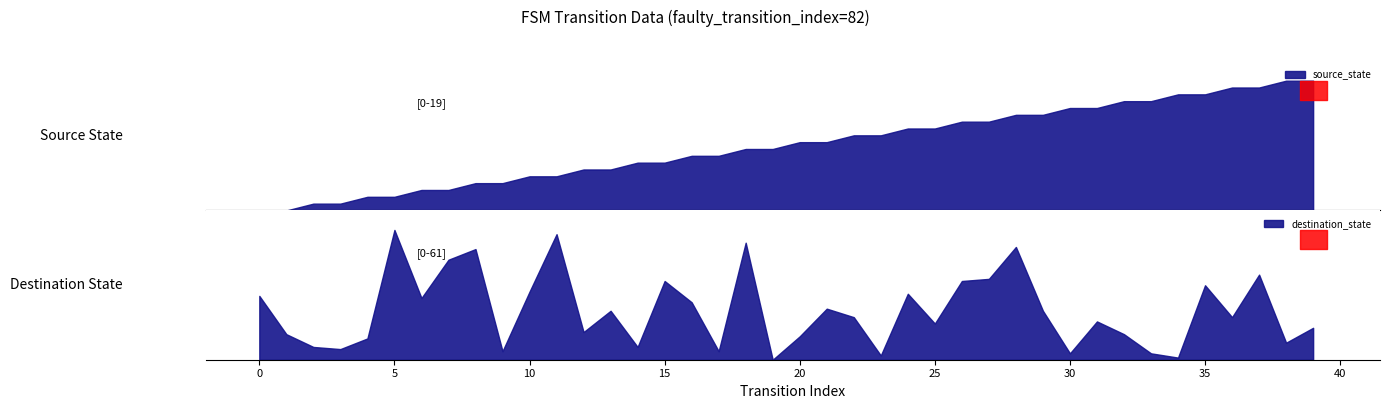

Which series ends up on top after the final intersection of source_state and destination_state?

source_state